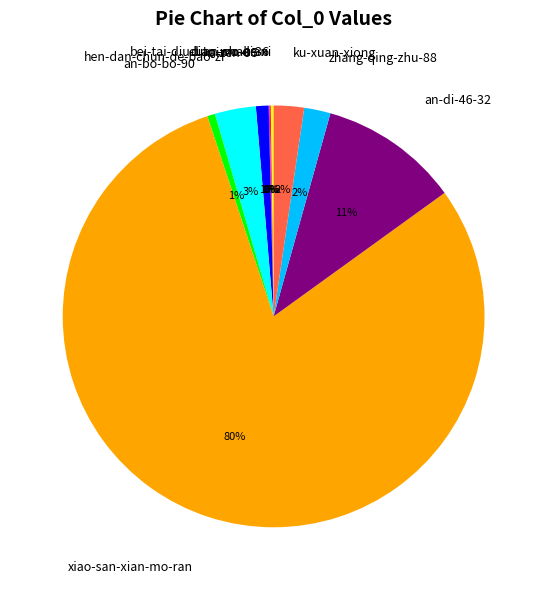

To the nearest percent, what is the difference between the largest and smallest slice percentages?

80%